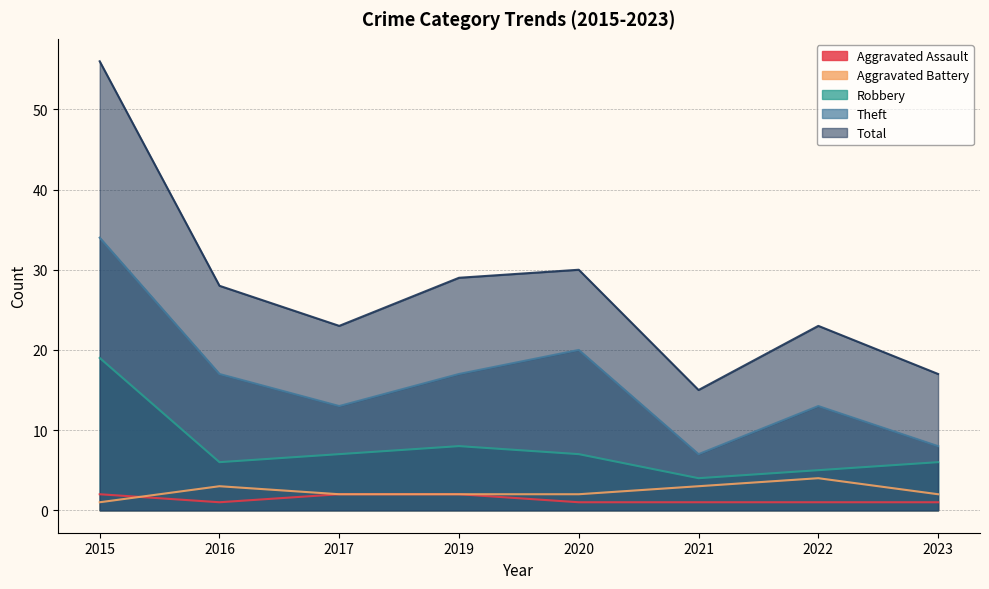

What is the value of the Theft point at the 2nd from the left?

17